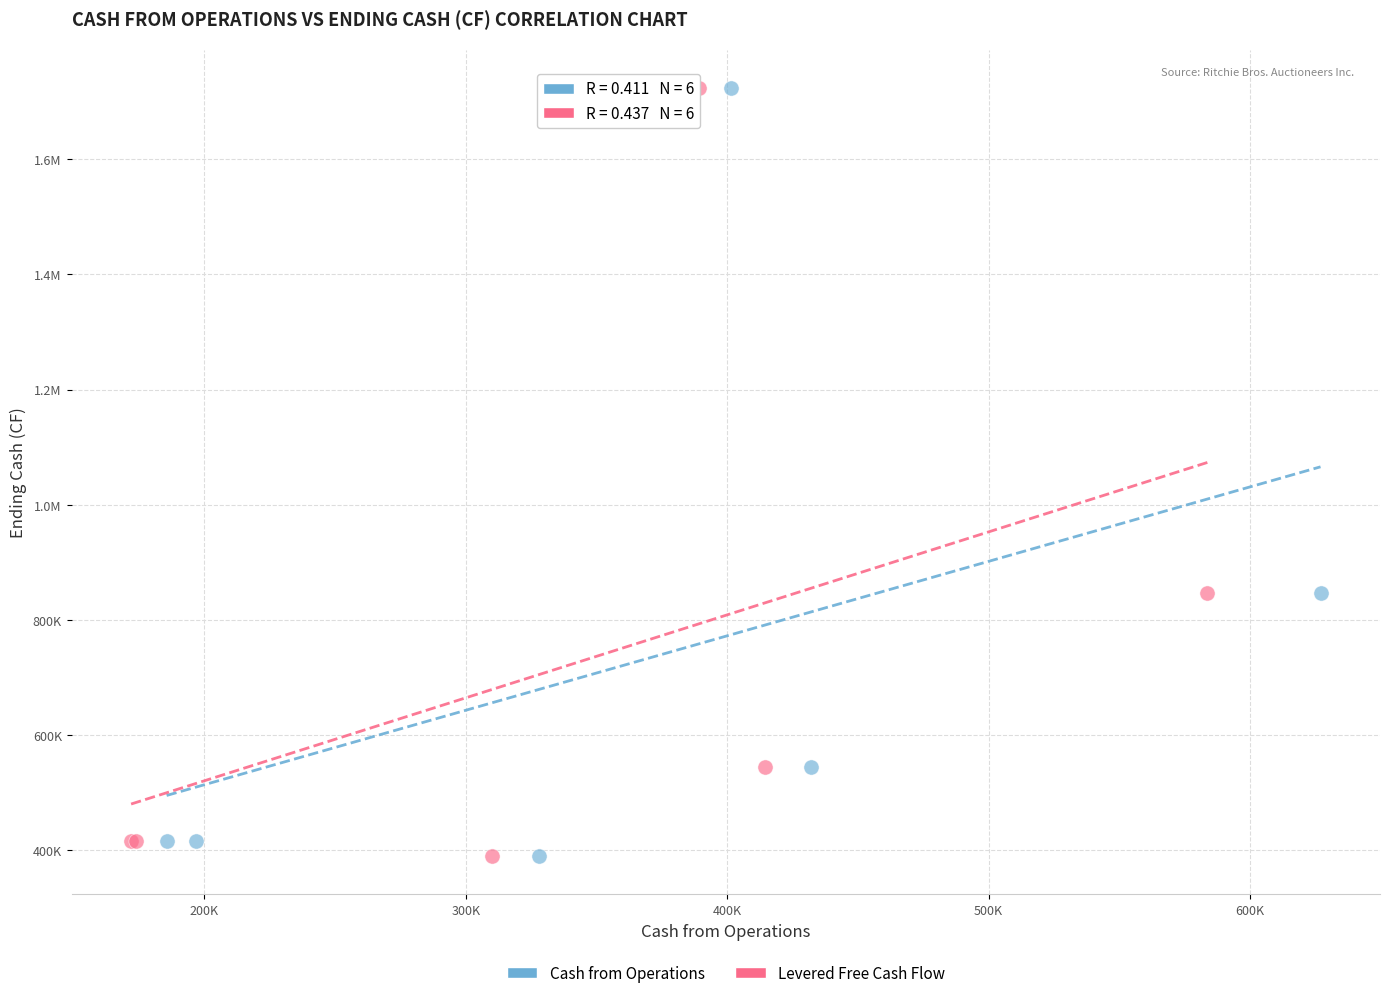

What are all the series names shown in the legend?

Cash from Operations, Levered Free Cash Flow